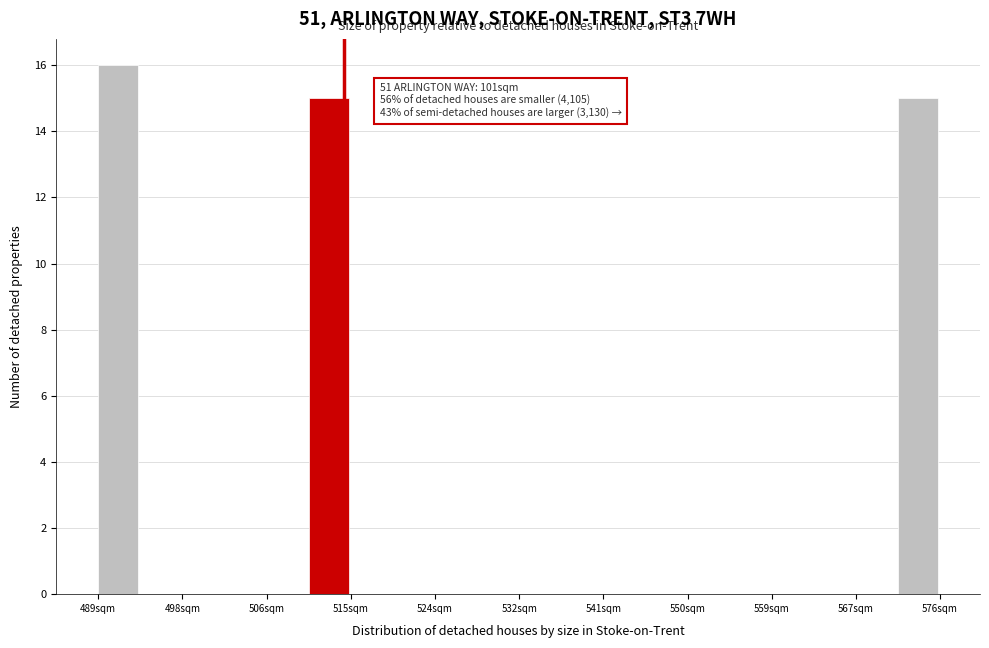

Which range on the x-axis has the tallest bar?

489 to 494